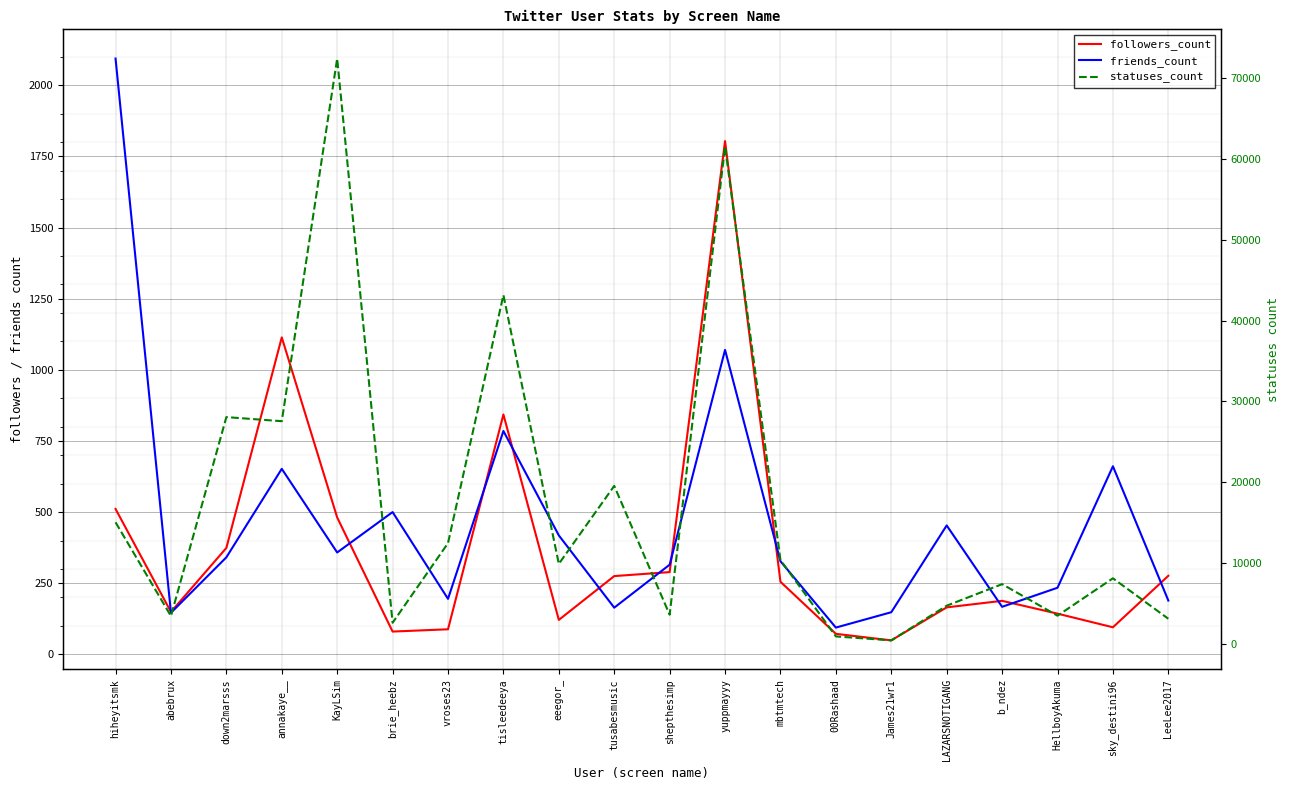

What is the average value of the followers_count series?

369